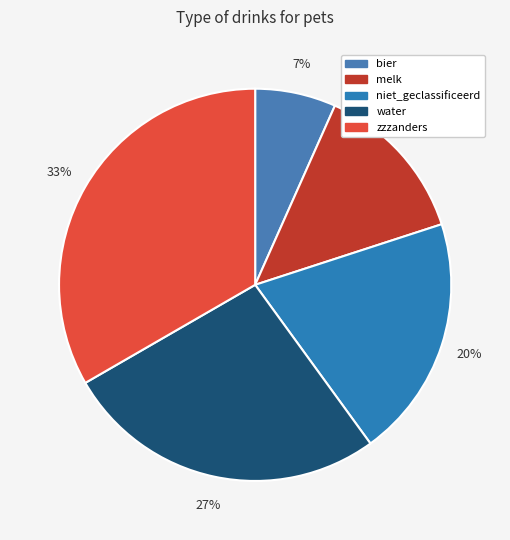

Is it true that water is 27% of the pie?

True